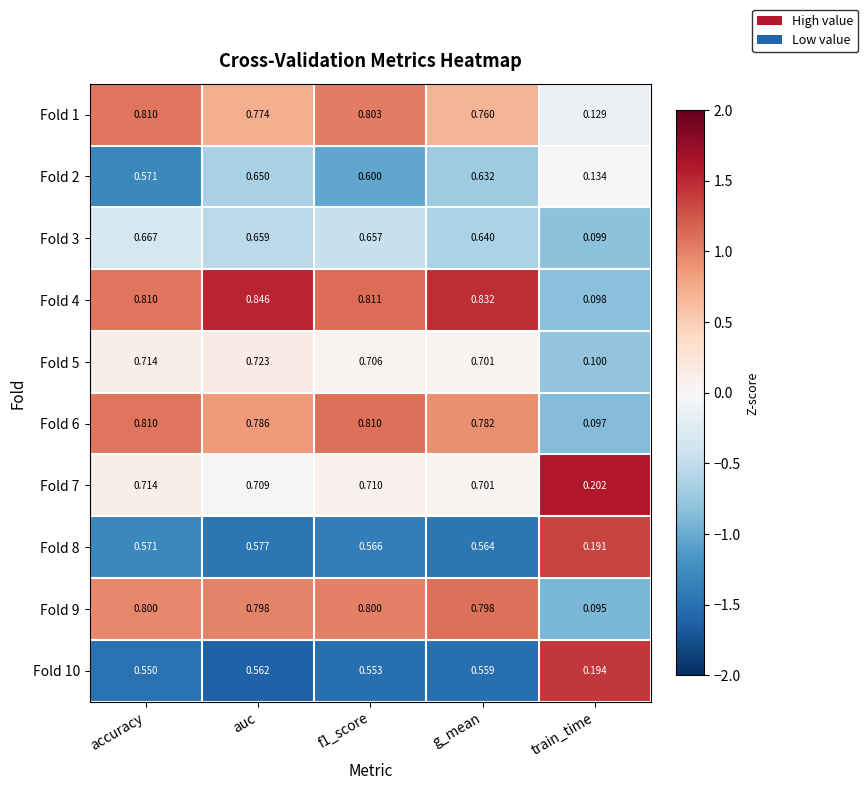

Which series has the largest range (max minus min)?

Fold 4